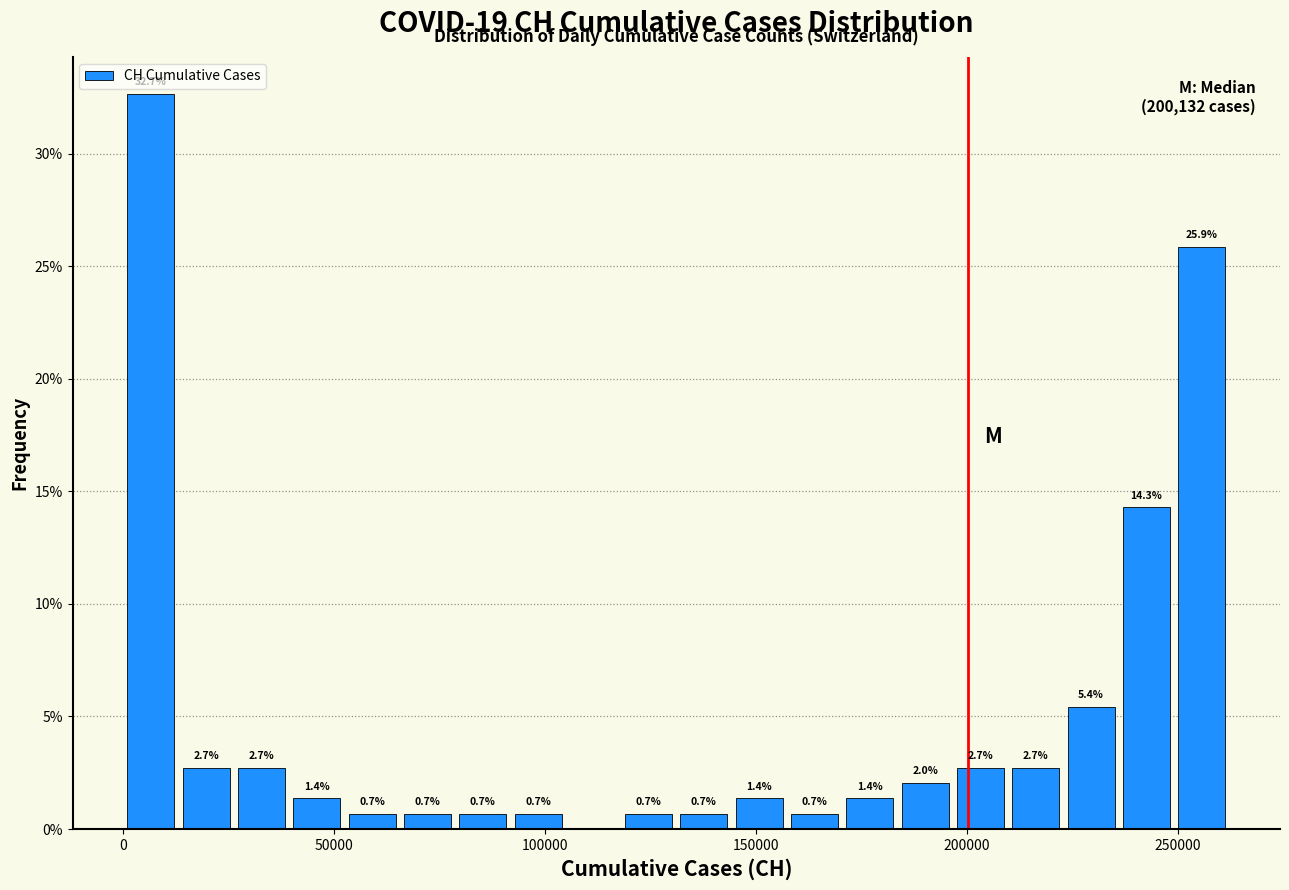

Read against the x-axis, roughly where is the centre of the tallest bar?

5000